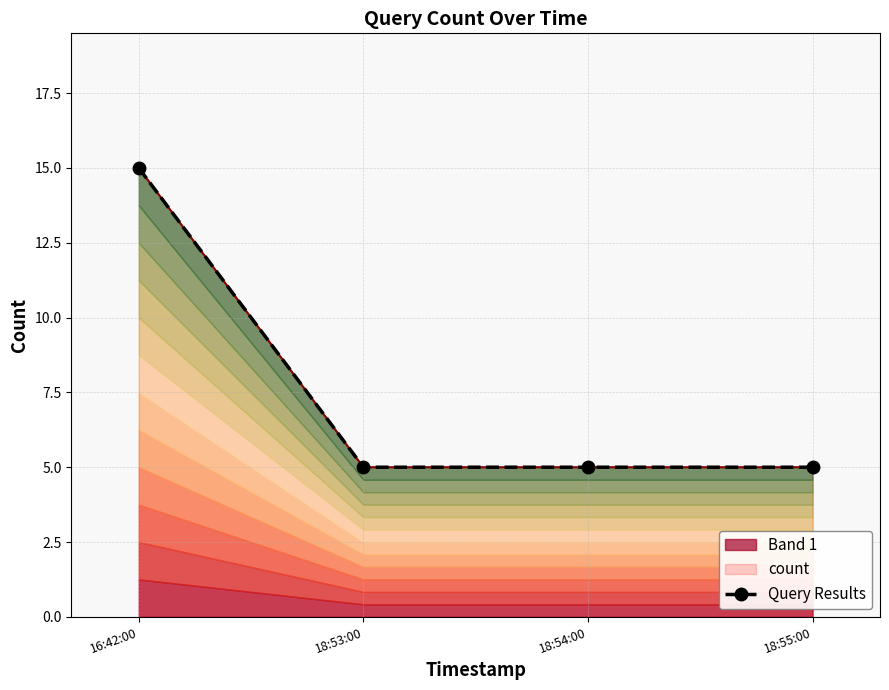

Reading right to left, transcribe all the data shown in this chart.

18:55:00=5	18:54:00=5	18:53:00=5	16:42:00=15